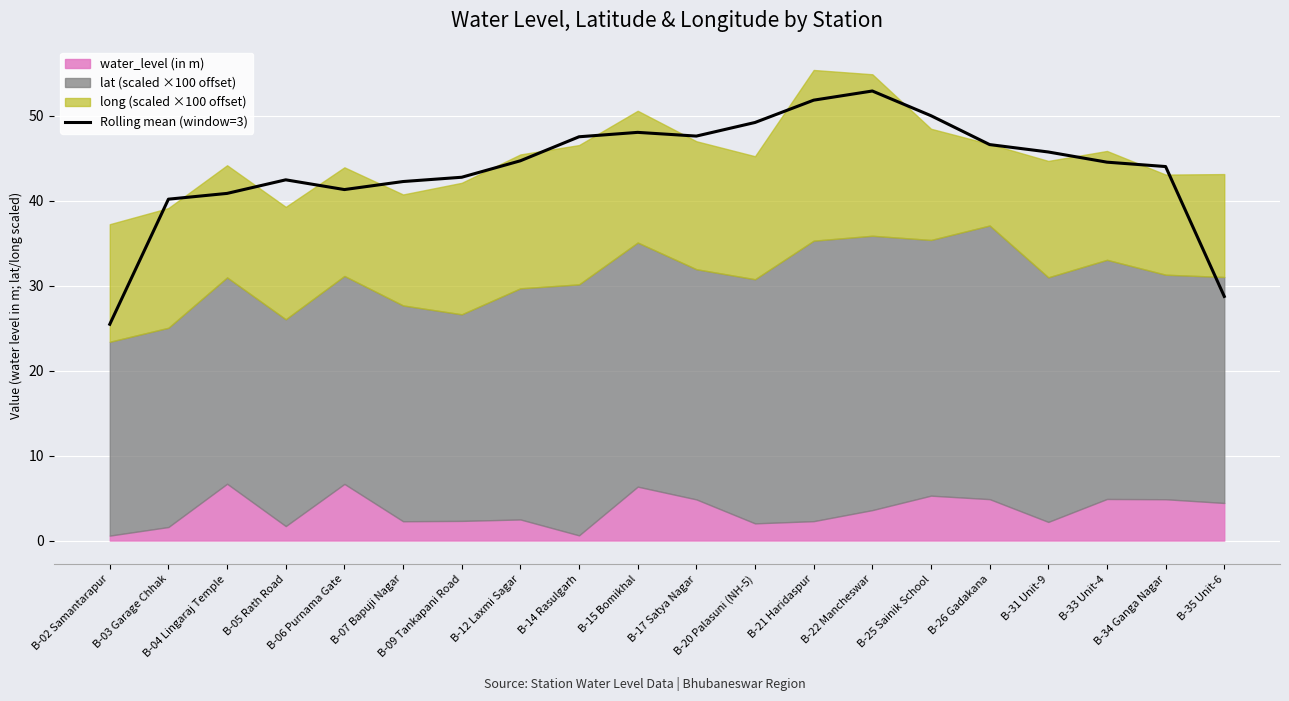

What is the change in value from B-02 Samantarapur to B-34 Ganga Nagar?

+18.6